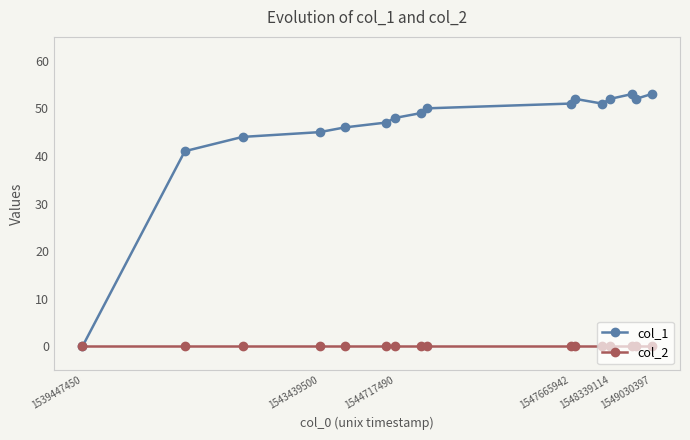

Rank the series by their maximum value, from lowest to highest.

col_2, col_1